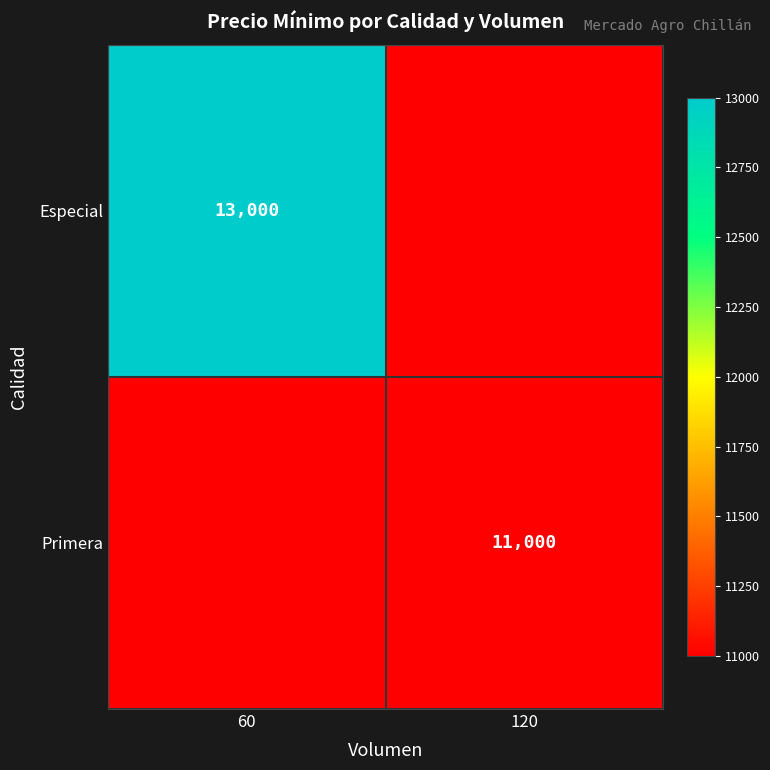

True or false: Primera has a value of 16367 at 120.

False